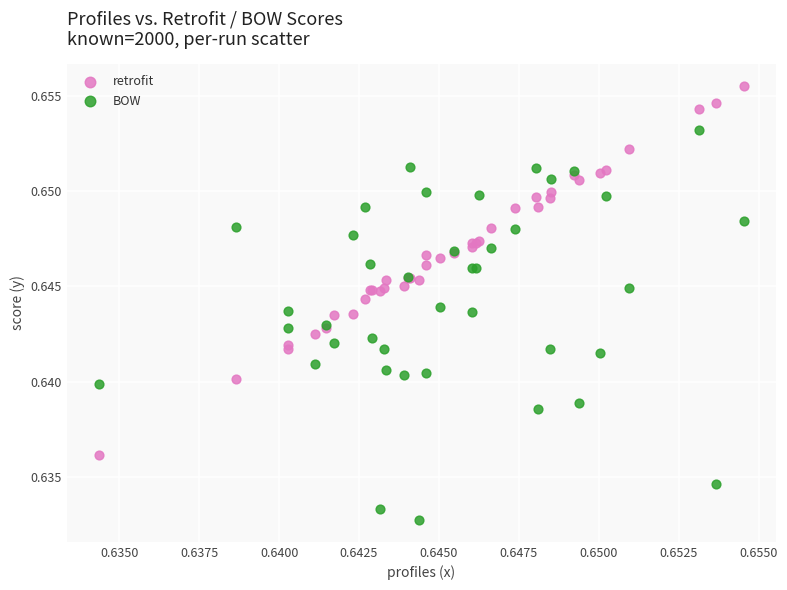

Which series reaches the minimum Y coordinate?

BOW